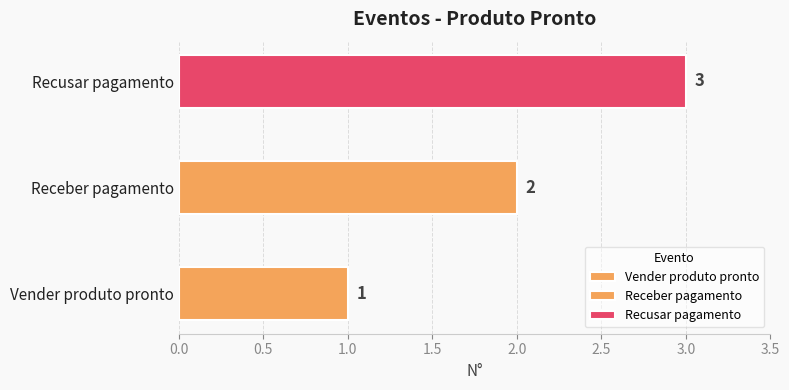

How many data points are less than 2?

1